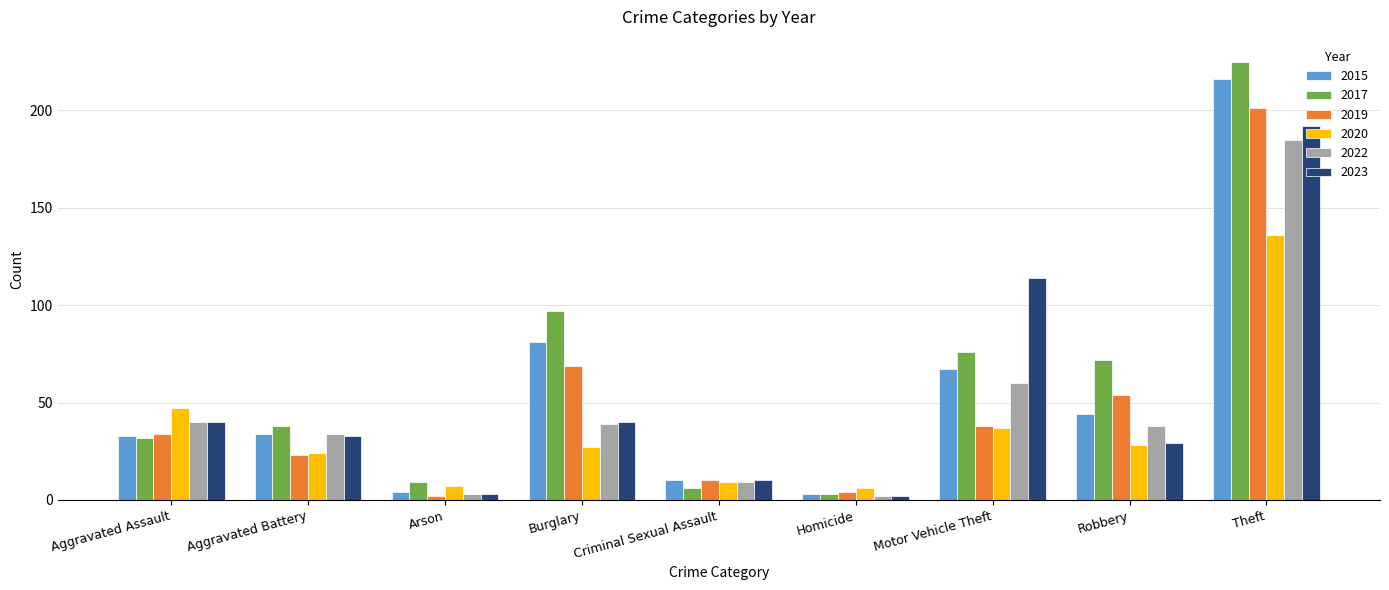

What is the difference between the 2019 values at Criminal Sexual Assault and Aggravated Assault?

24